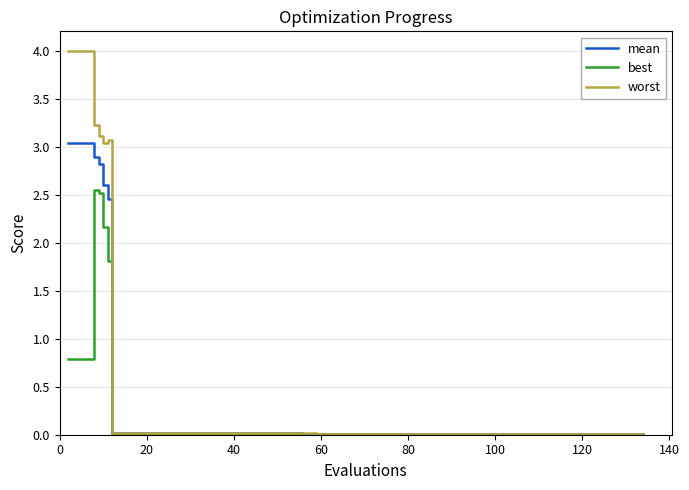

At how many categories does at least one series exceed 3?

6